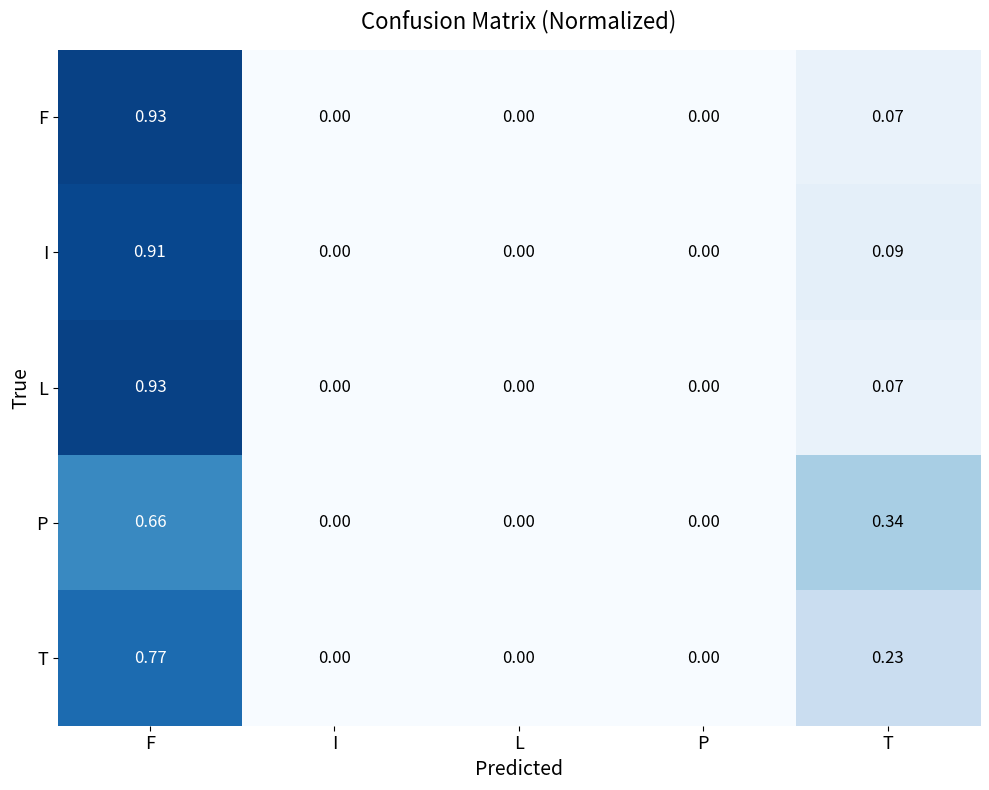

At which category is the sum across all series the highest?

F